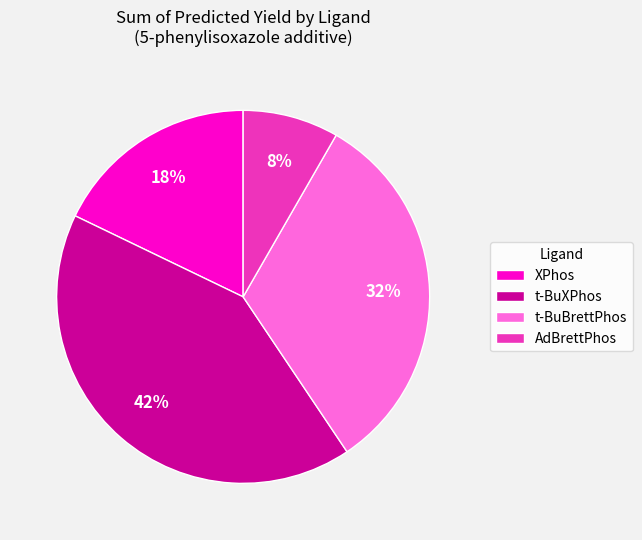

True or false: t-BuXPhos accounts for 36% of the total.

False